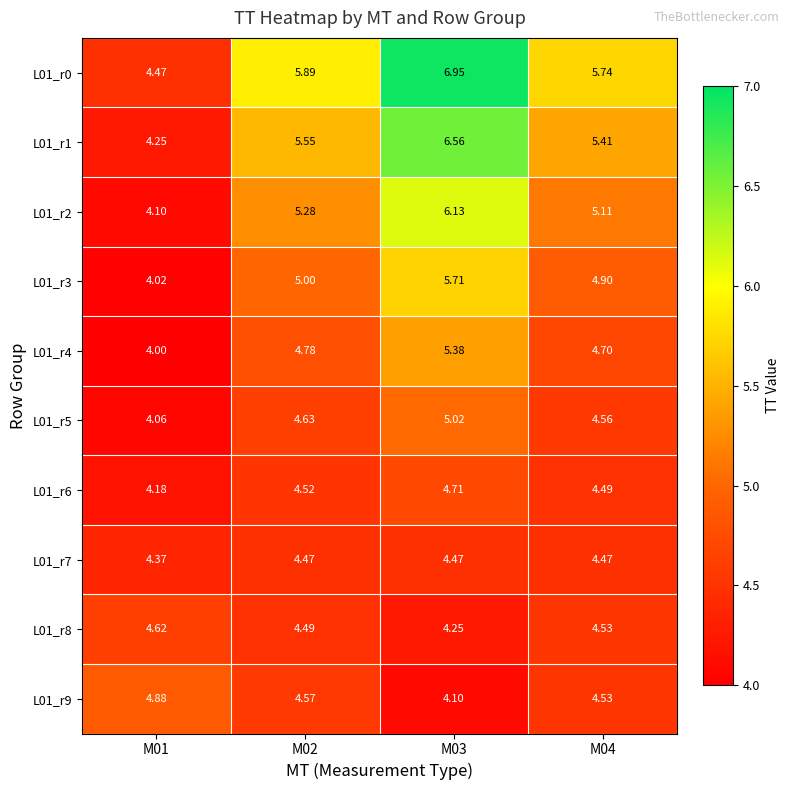

Which label corresponds to the largest value in the chart?

M03